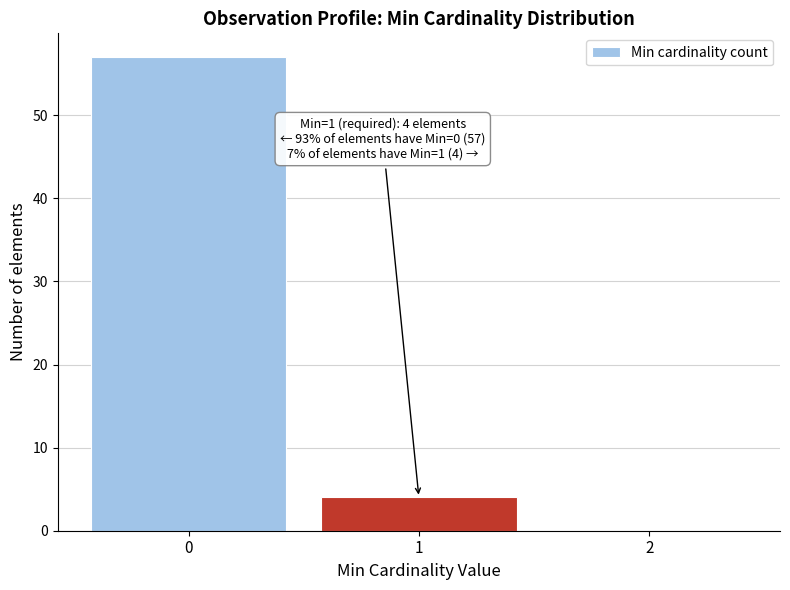

Over which range of the x-axis is the bar tallest?

-0.5 to 0.5